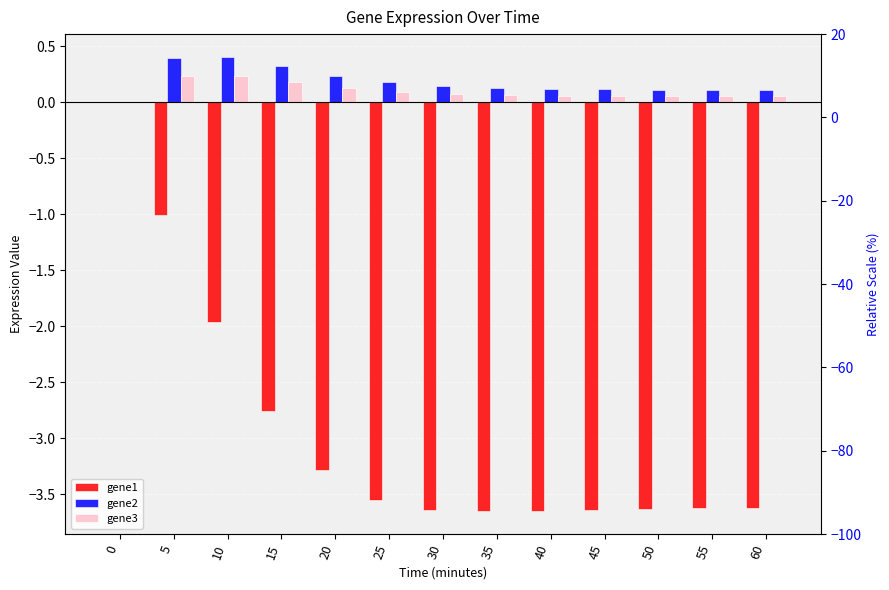

Which label corresponds to the smallest value in the chart?

35